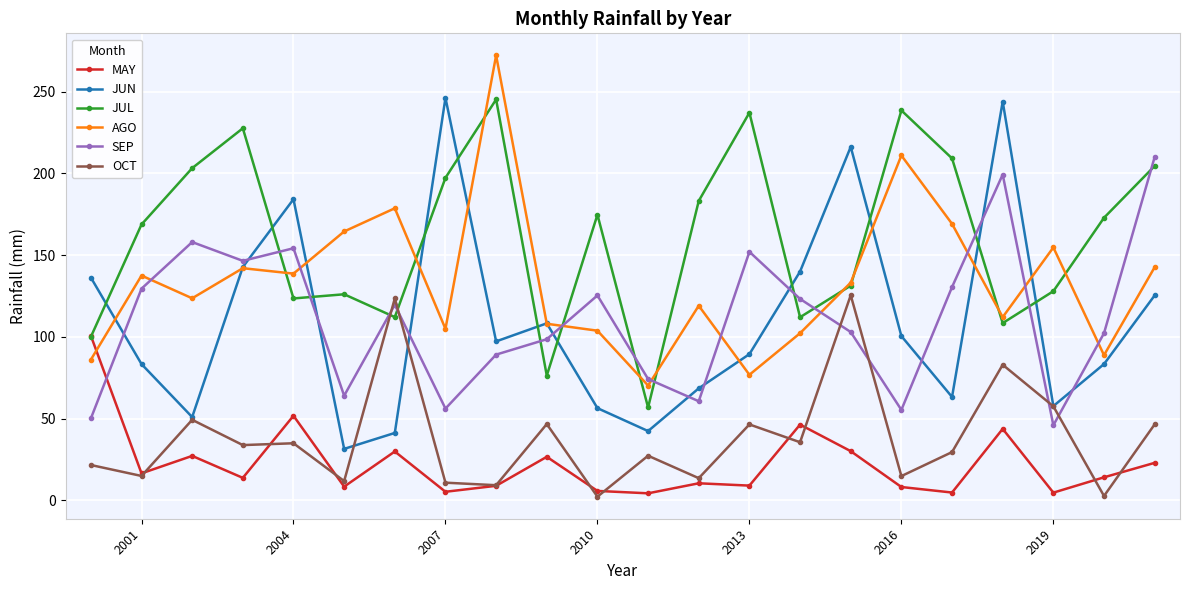

What is the value of the MAY point at the 7th from the left?

29.8